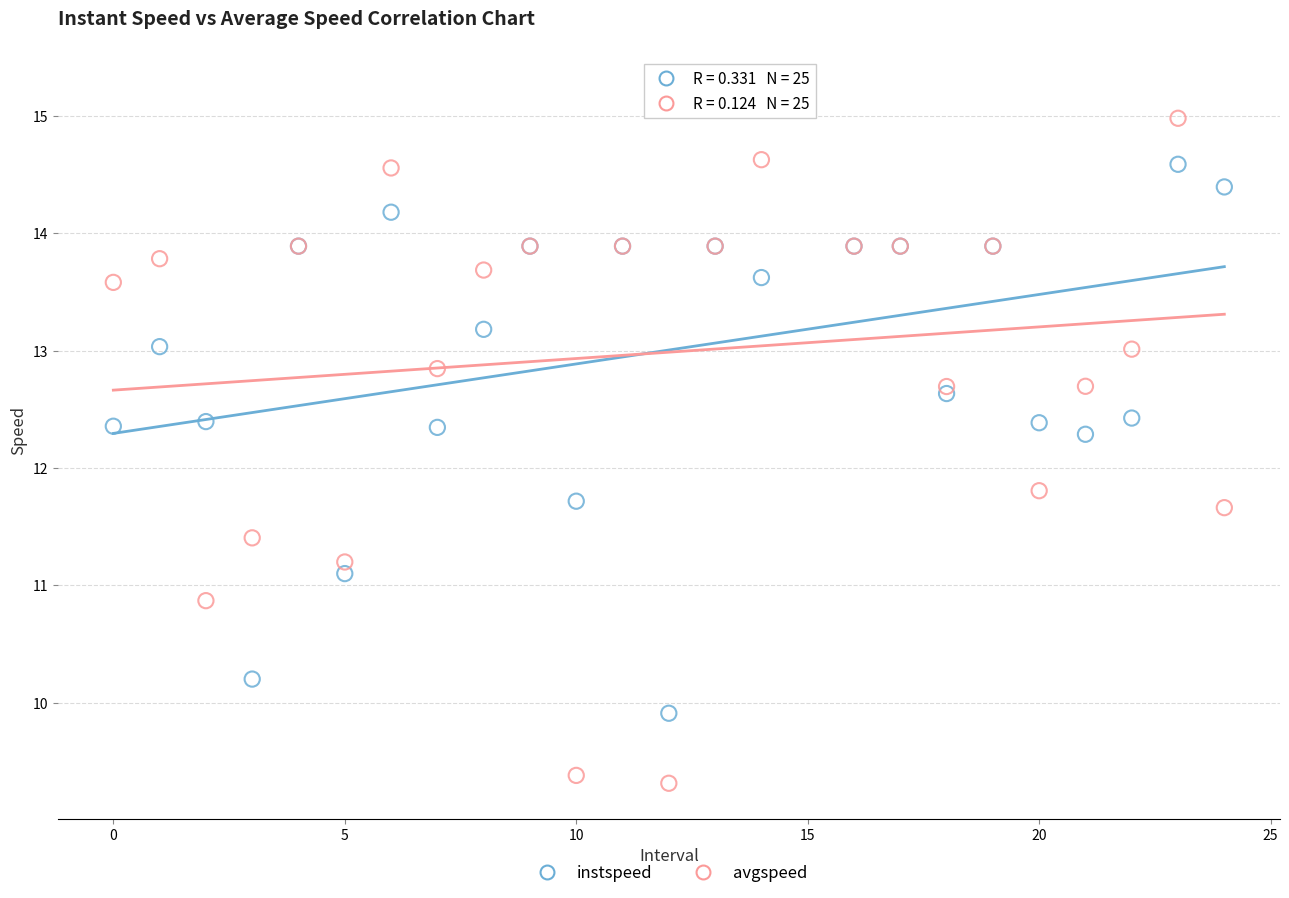

In the instspeed series, what Y value is closest to 12?

11.7